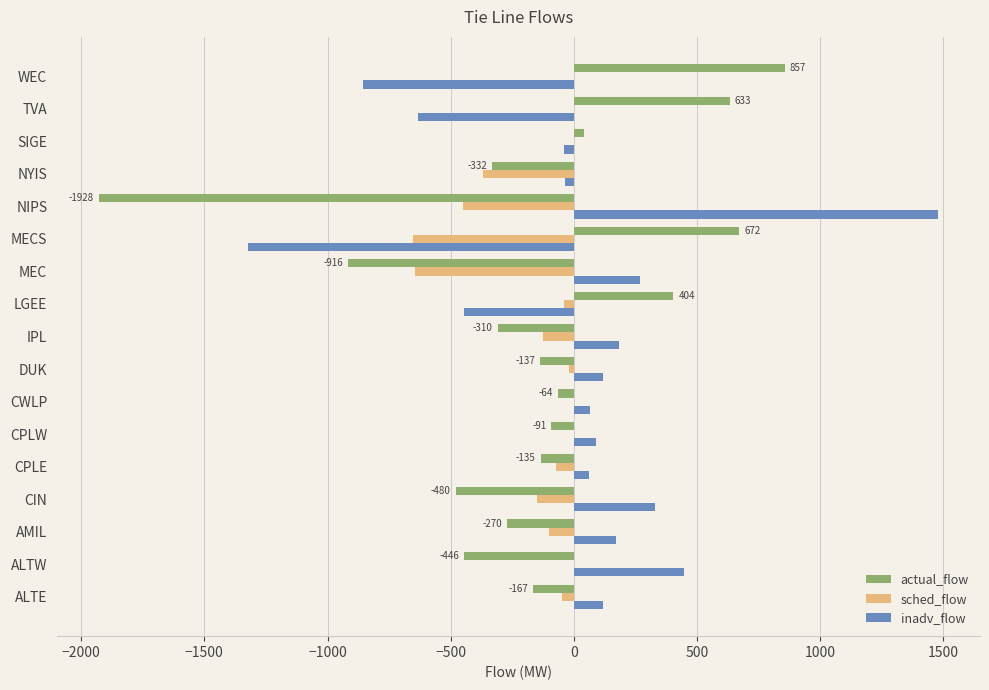

At which label does inadv_flow reach its peak?

NIPS